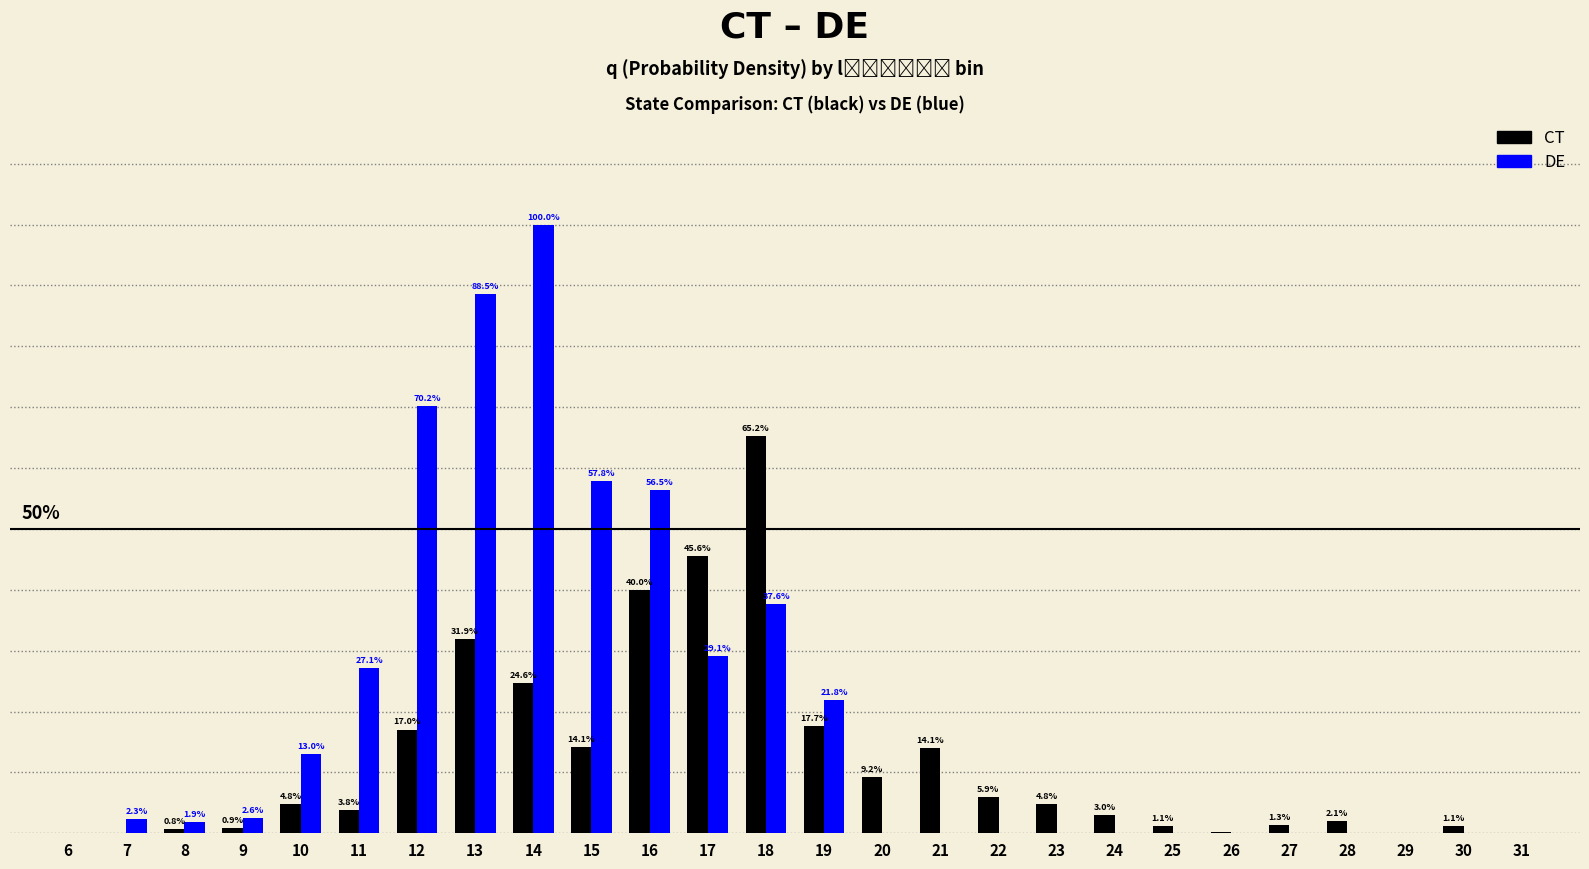

Are the bars grouped side by side (vs. stacked)?

Yes